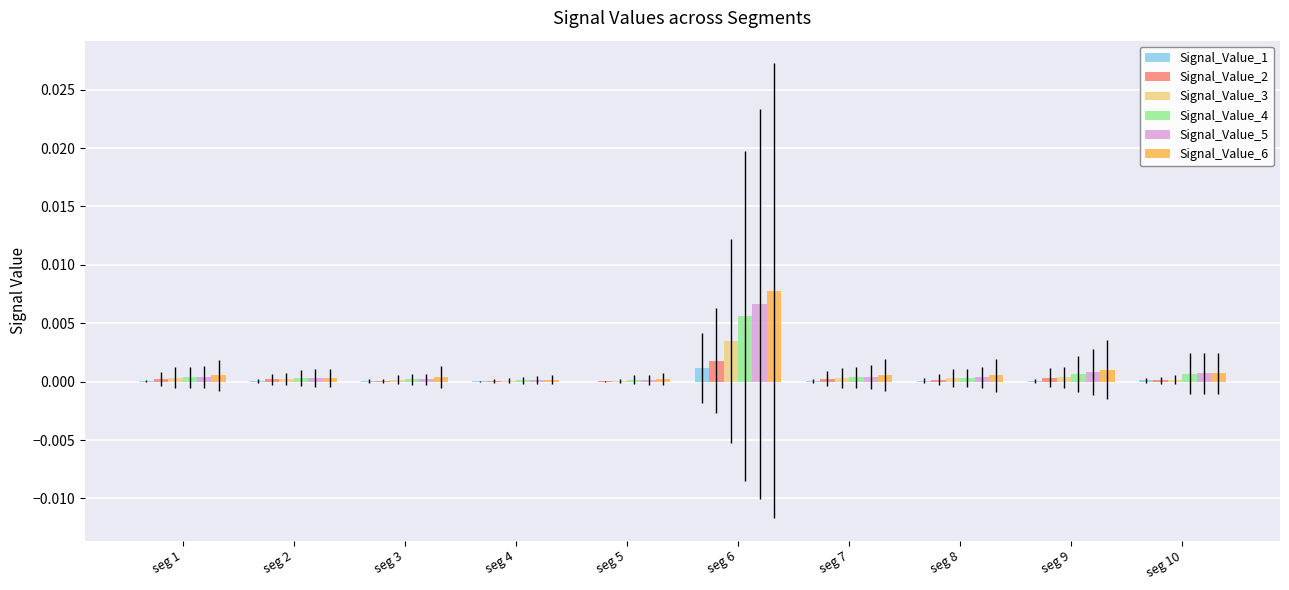

What are all the series names shown in the legend?

Signal_Value_1, Signal_Value_2, Signal_Value_3, Signal_Value_4, Signal_Value_5, Signal_Value_6